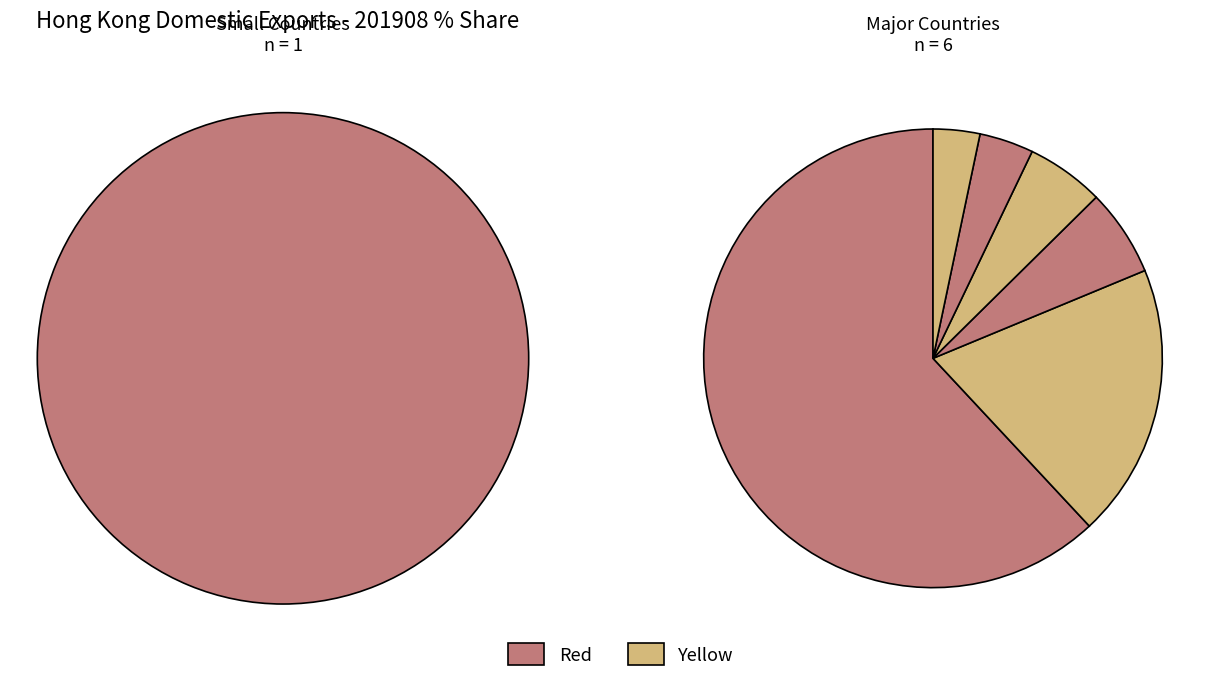

To the nearest percent, what is the difference between the largest and smallest slice percentages?

57%